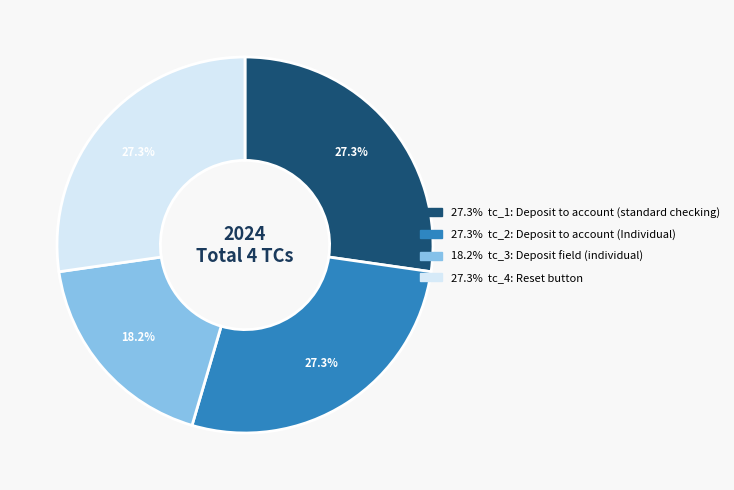

Does any single category account for the majority?

No